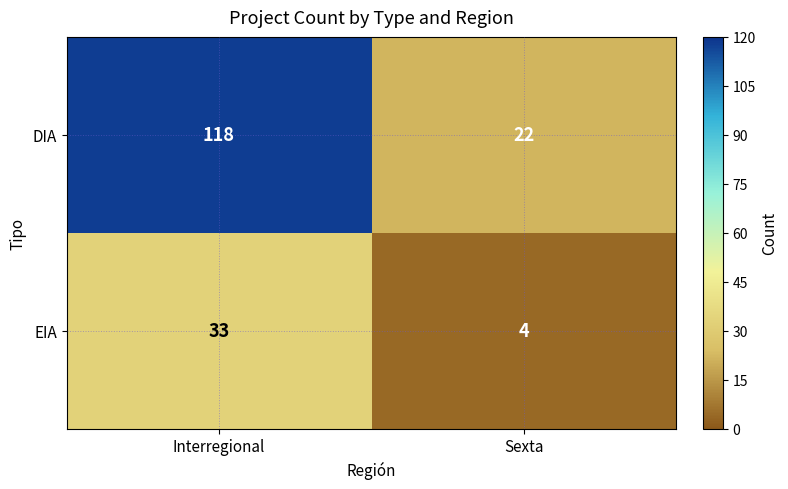

What is the difference between the maximum and minimum values in the DIA series?

96